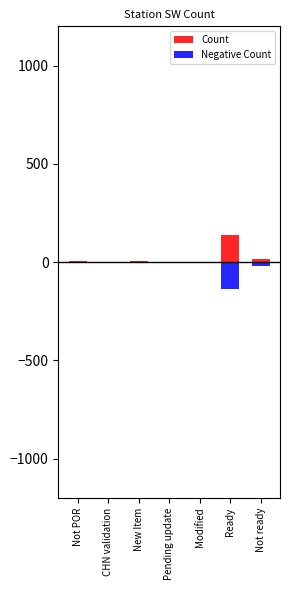

Which category has the lowest value across all series?

Ready